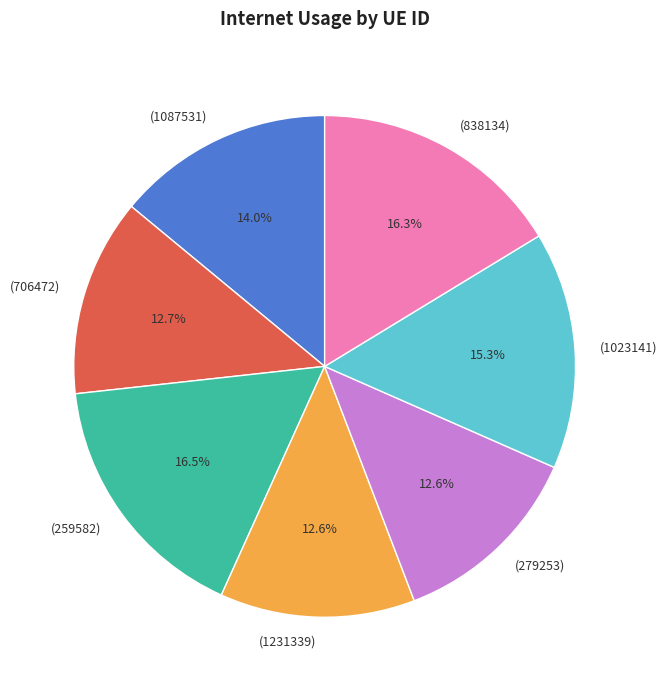

What percentage is NOT represented by (279253)?

87.4%